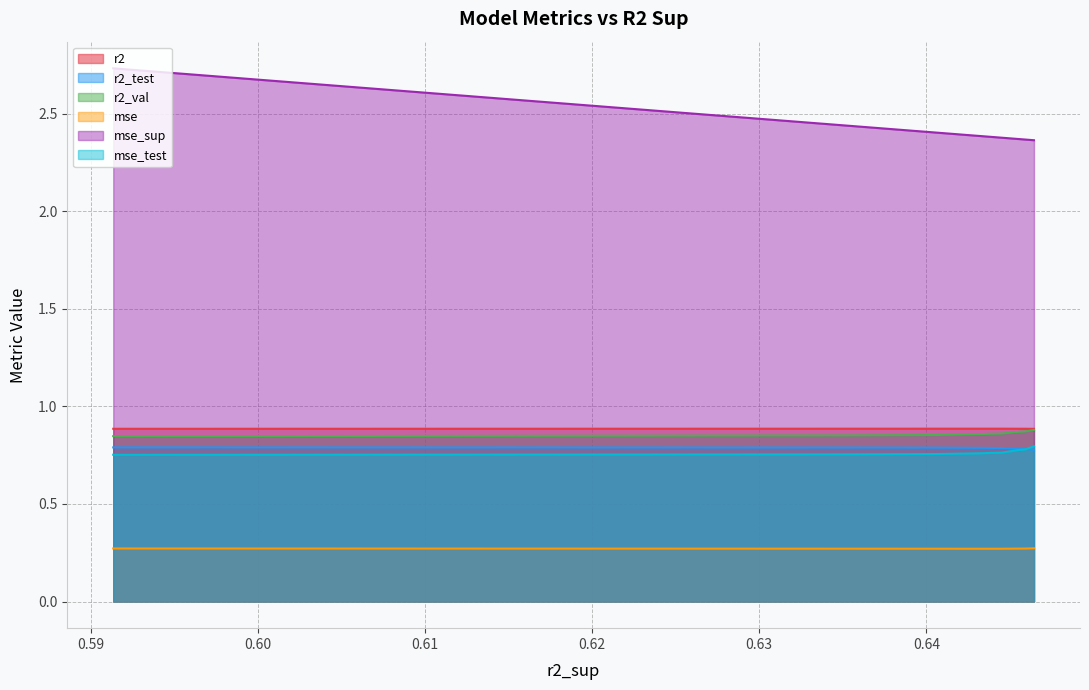

What is the value of the r2_val point at the 10th from the left?

0.8